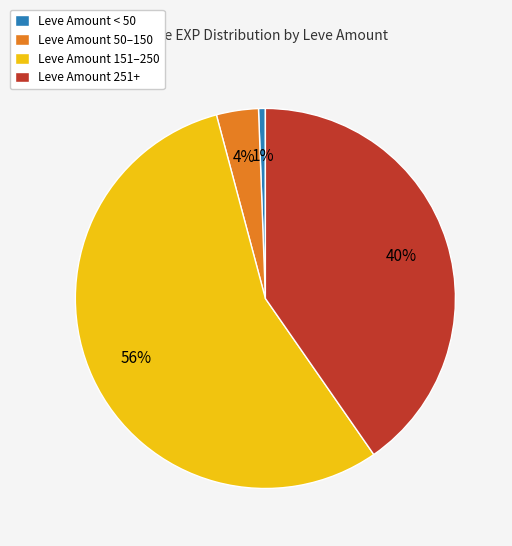

Do Leve Amount 251+ and Leve Amount < 50 together represent more than half of the pie?

No